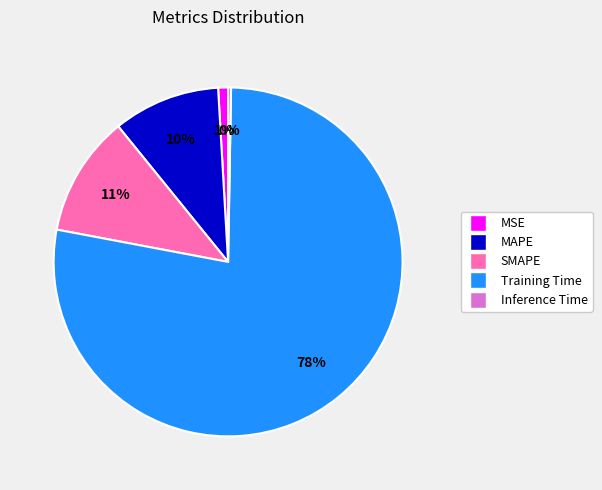

Between Training Time and MSE, which is larger?

Training Time